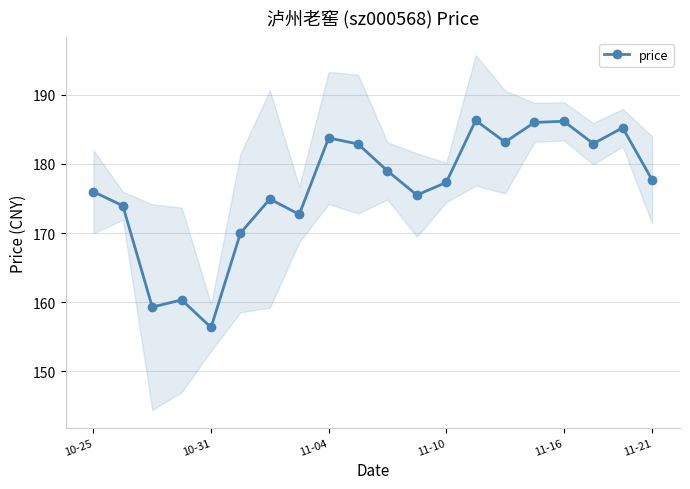

Where does the data first go above 177?

11-04